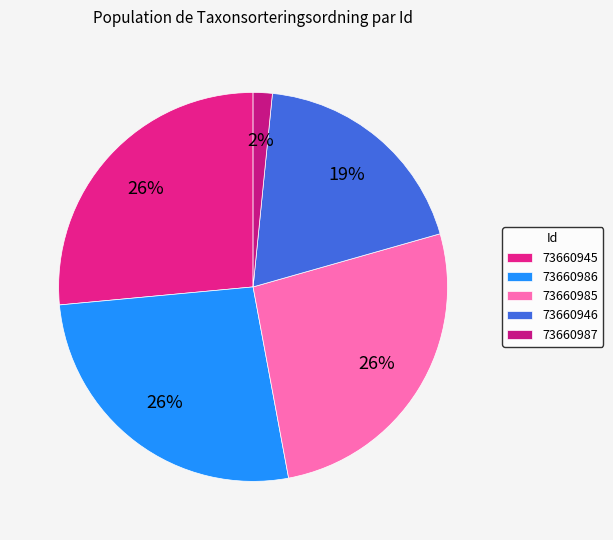

Count the number of slices in the pie.

5